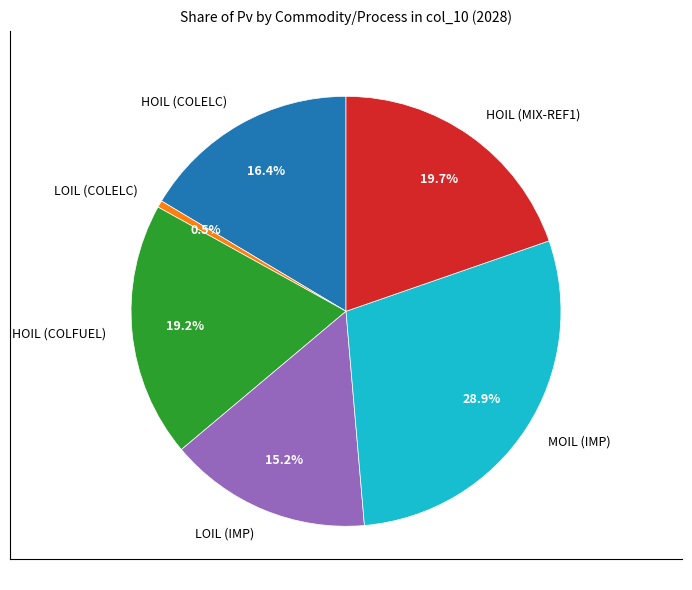

Which slice is the smallest?

LOIL (COLELC)